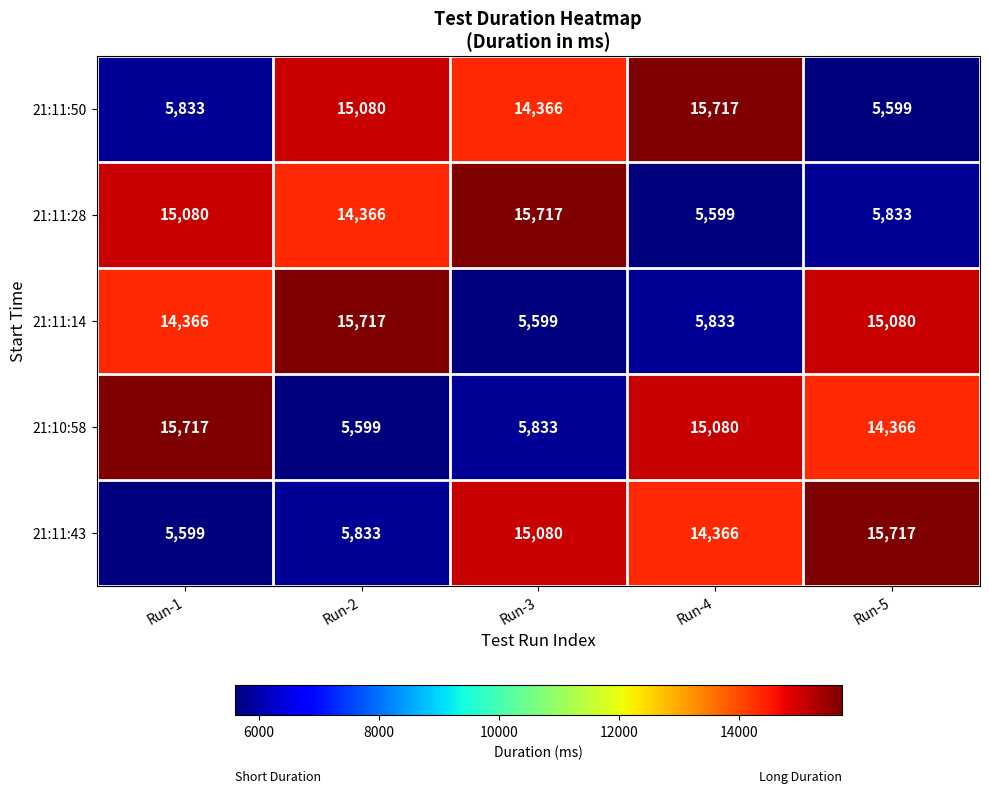

Reading right to left, transcribe all the data shown in this chart.

21:11:50: 5599	15717	14366	15080	5833
21:11:28: 5833	5599	15717	14366	15080
21:11:14: 15080	5833	5599	15717	14366
21:10:58: 14366	15080	5833	5599	15717
21:11:43: 15717	14366	15080	5833	5599